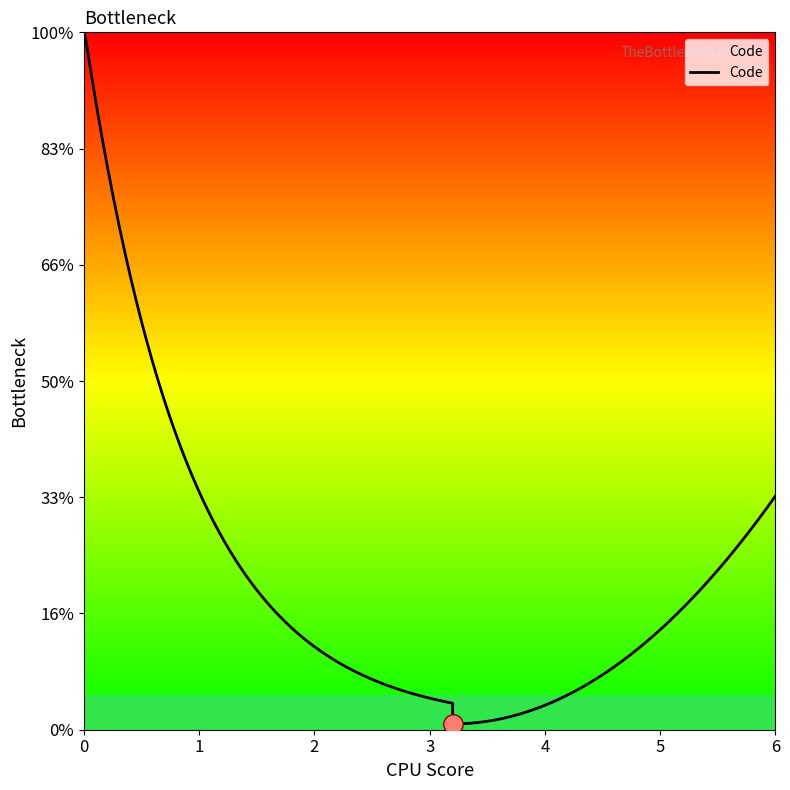

What is the maximum value shown in the chart?

6